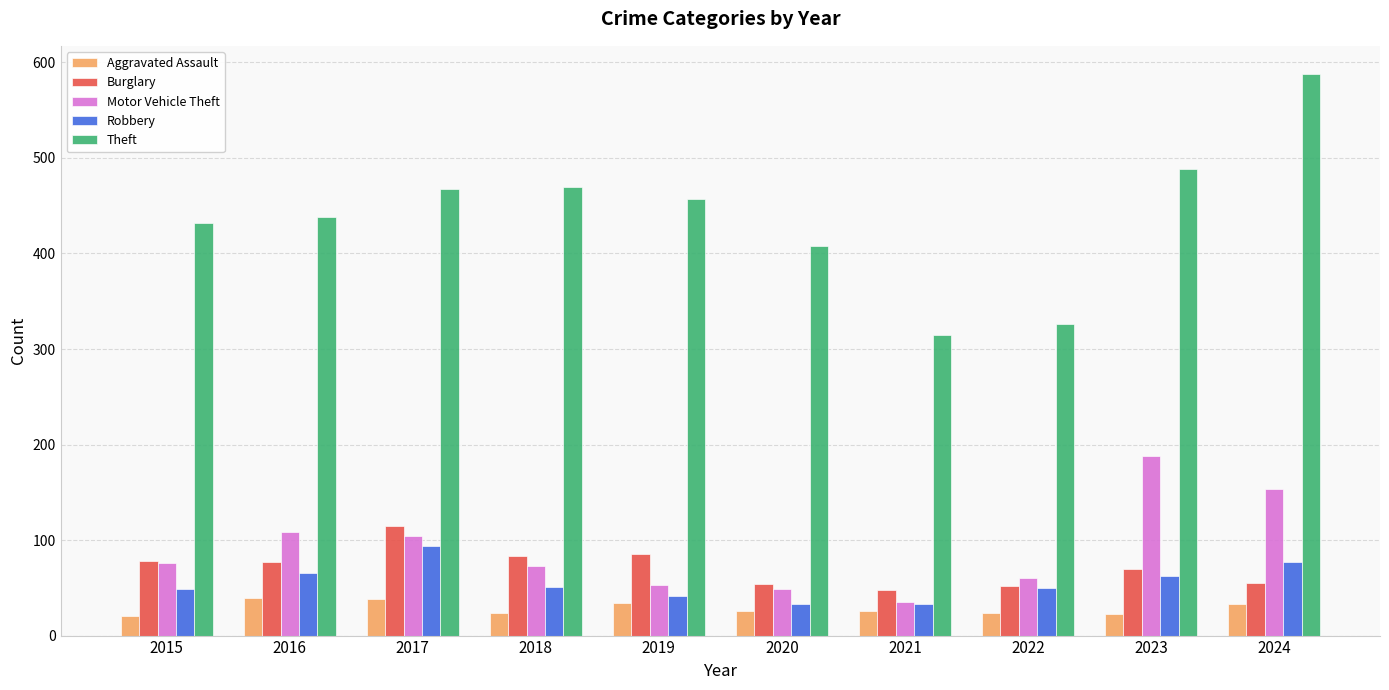

The Theft series shows 467 at 2017. True or false?

True